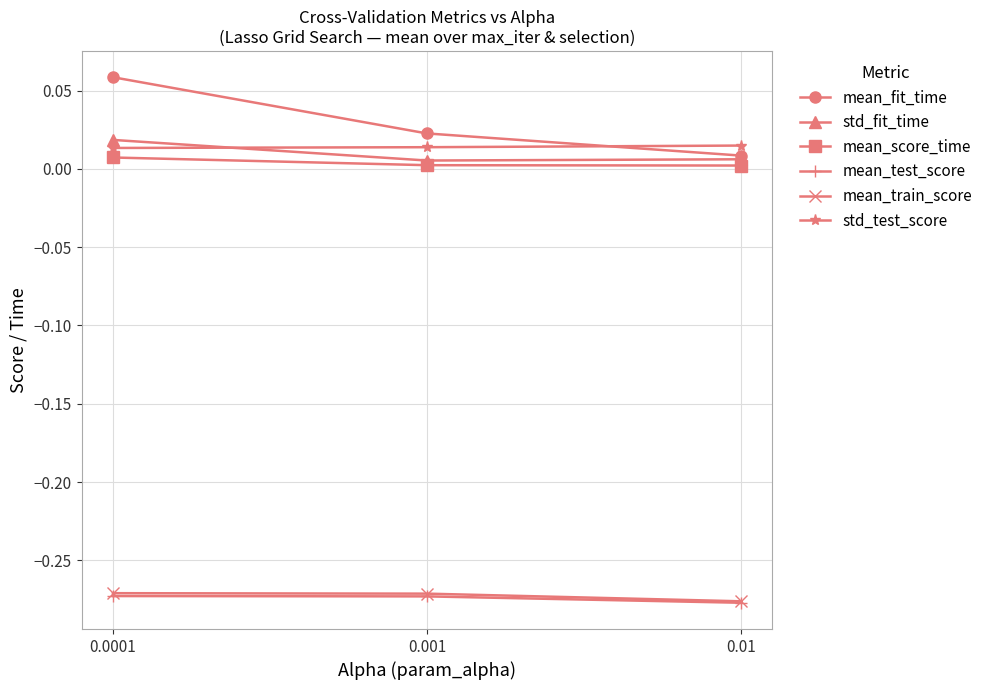

Which series changed the most between 0.0001 and 0.001?

mean_fit_time